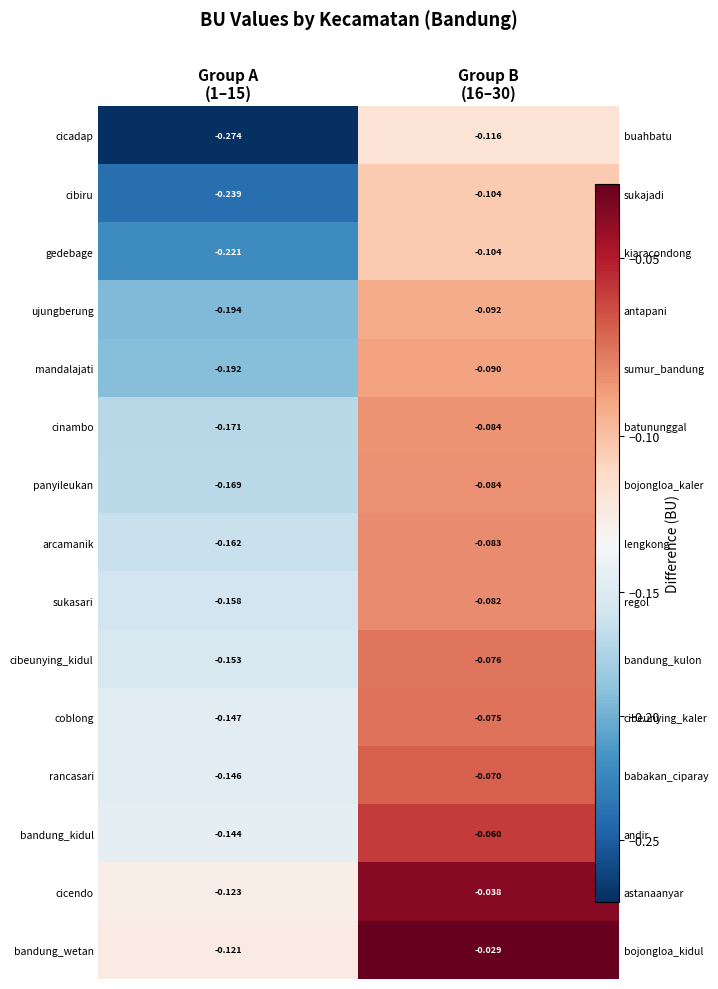

Which has a higher value, Group A
(1–15) or Group B
(16–30)?

Group B
(16–30)